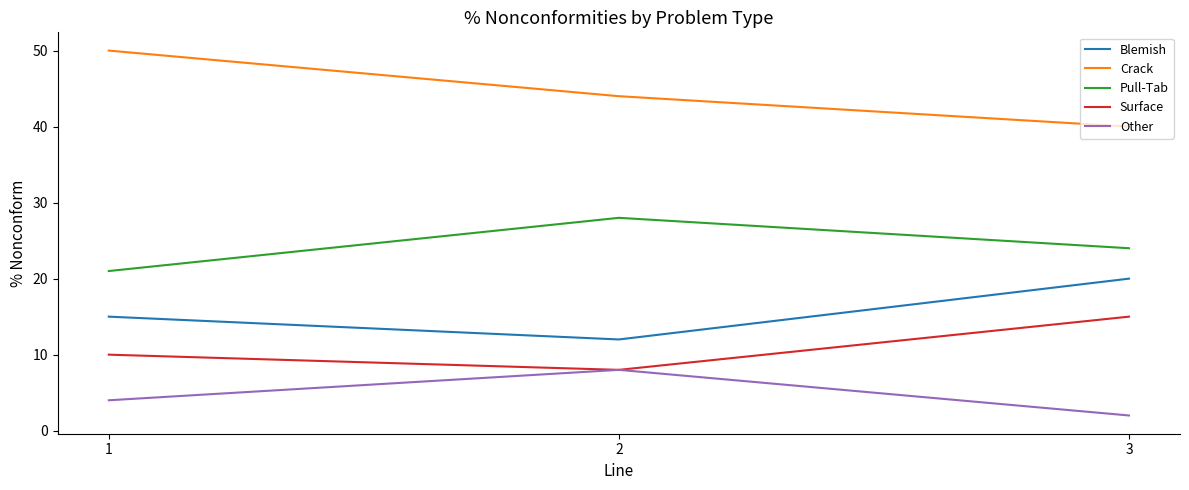

Reading left to right, transcribe all the data shown in this chart.

Blemish: 15	12	20
Crack: 50	44	40
Pull-Tab: 21	28	24
Surface: 10	8	15
Other: 4	8	2